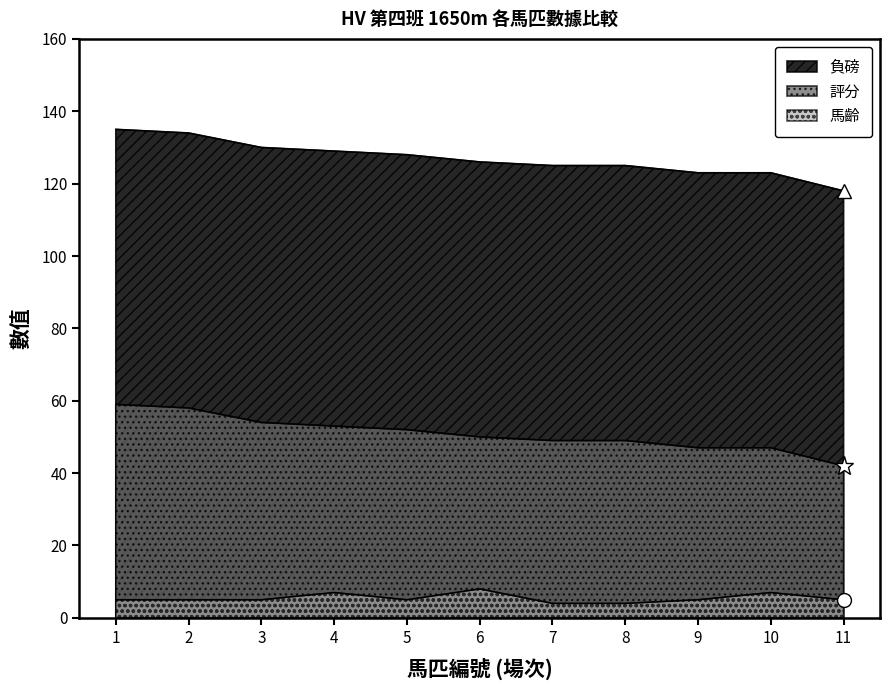

What is the approximate value of 評分 at 1, to the nearest 10?

60